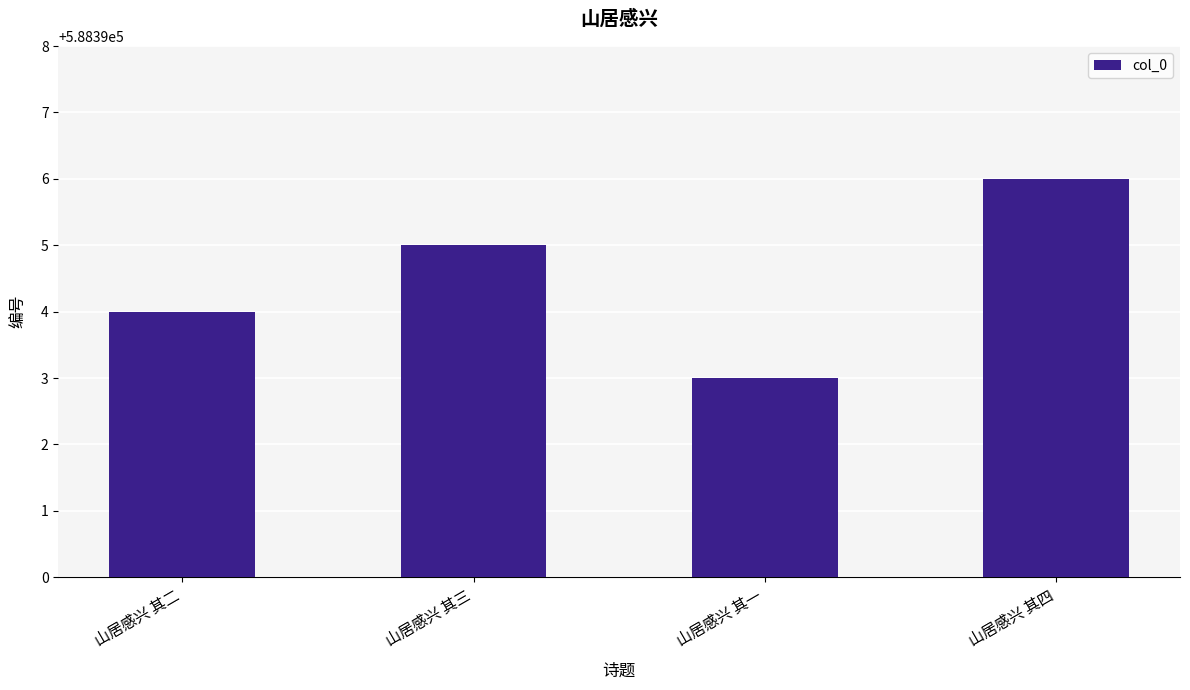

How many series are shown in this chart?

1